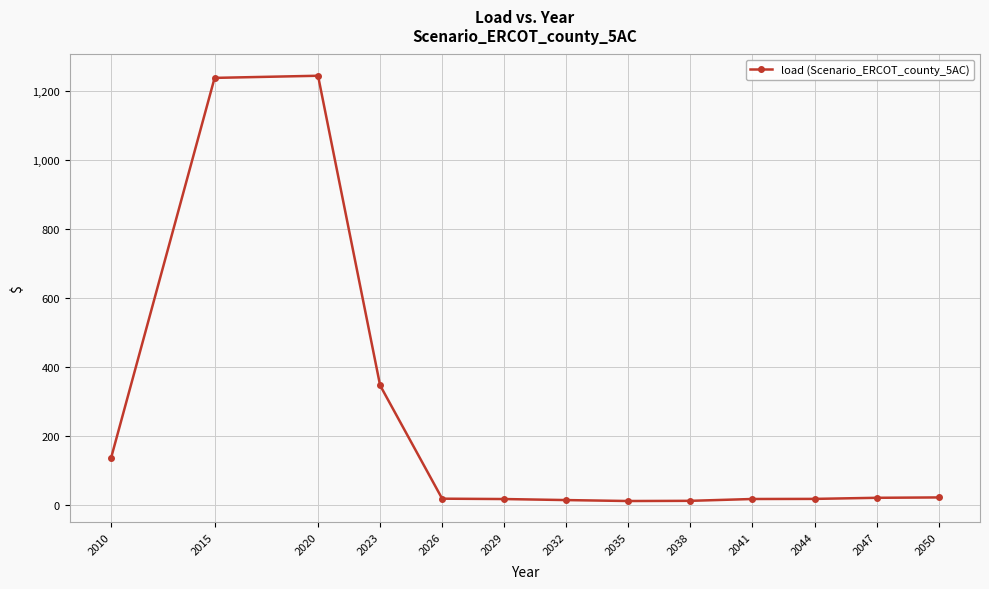

The chart shows a value of 16.8 at 2029. True or false?

True